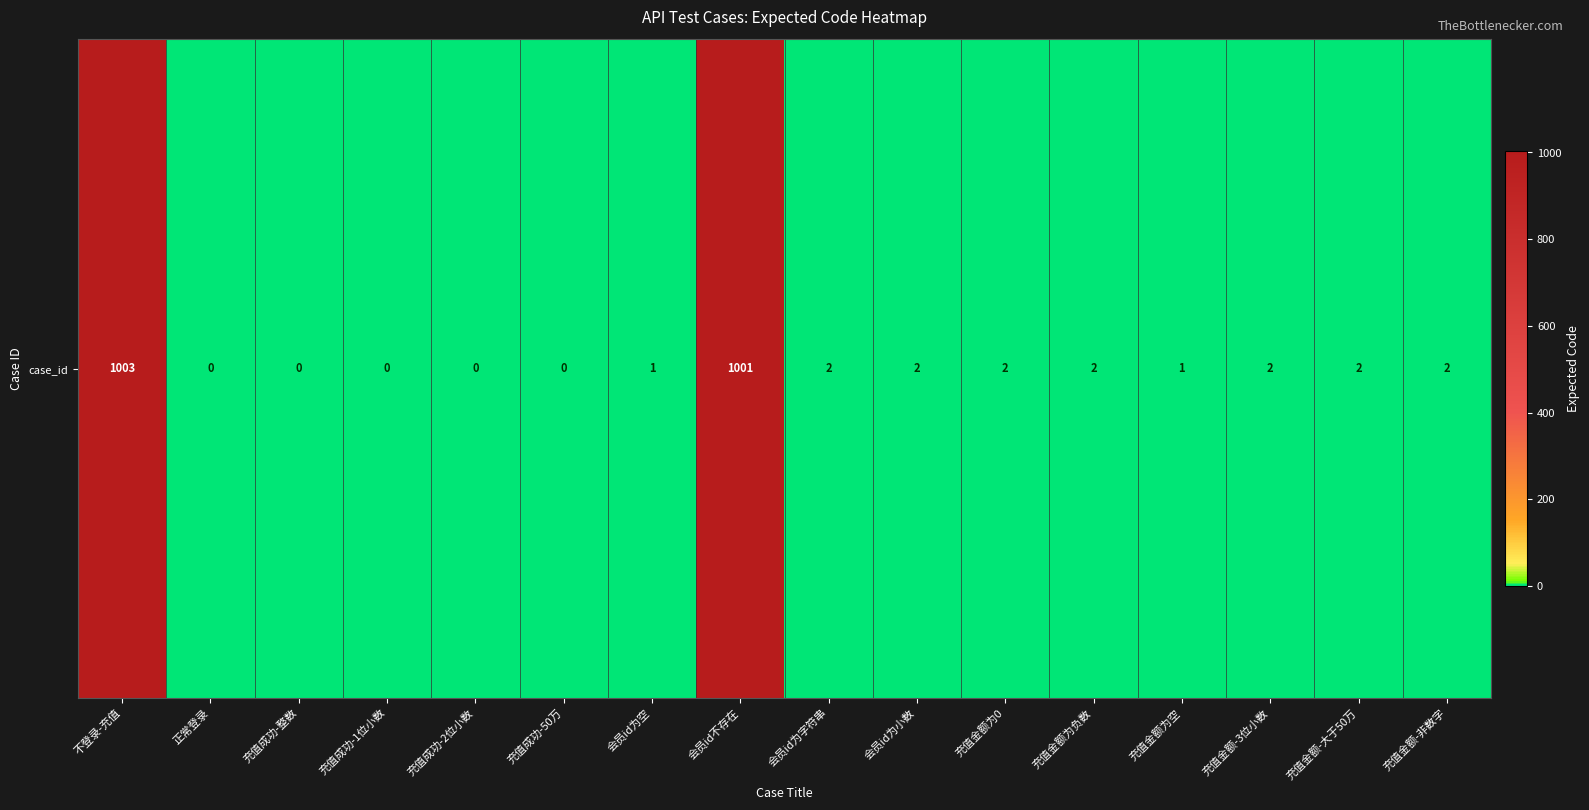

The value at 充值成功-整数 is -354. True or false?

False